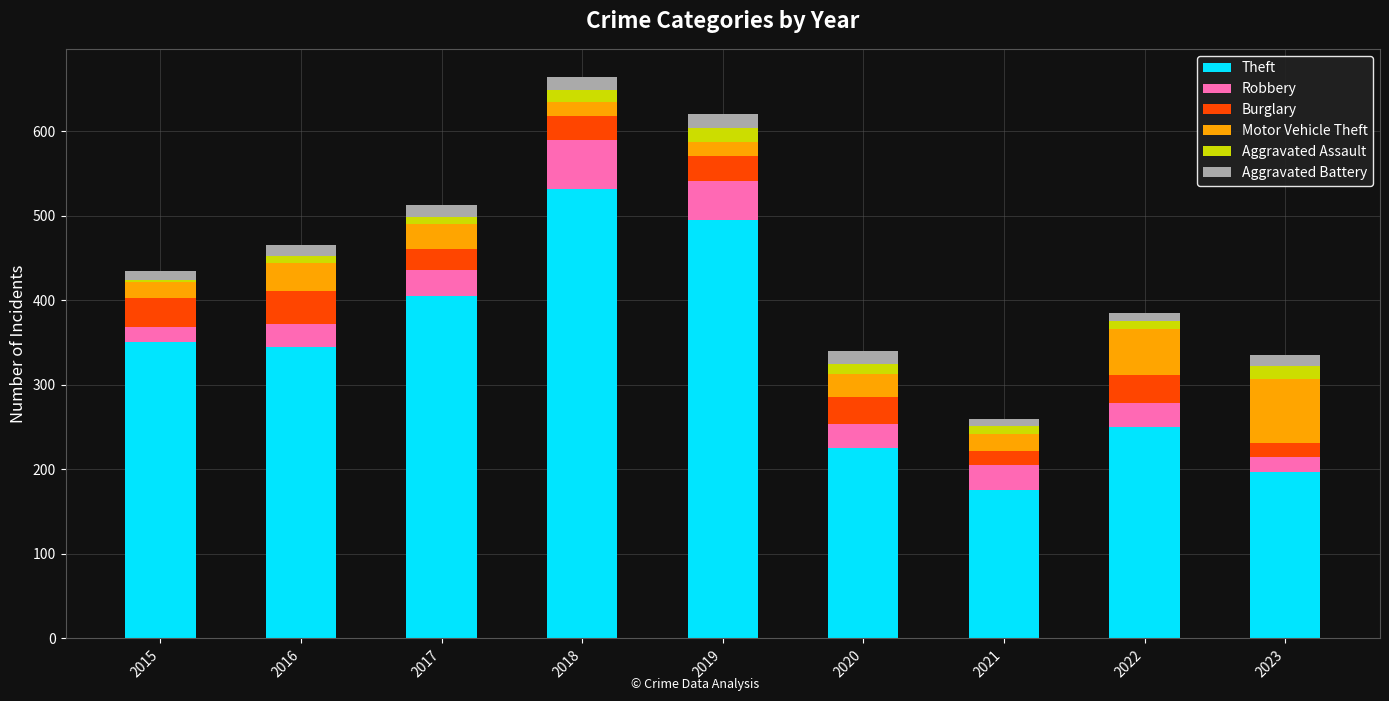

What are all the series names shown in the legend?

Theft, Robbery, Burglary, Motor Vehicle Theft, Aggravated Assault, Aggravated Battery